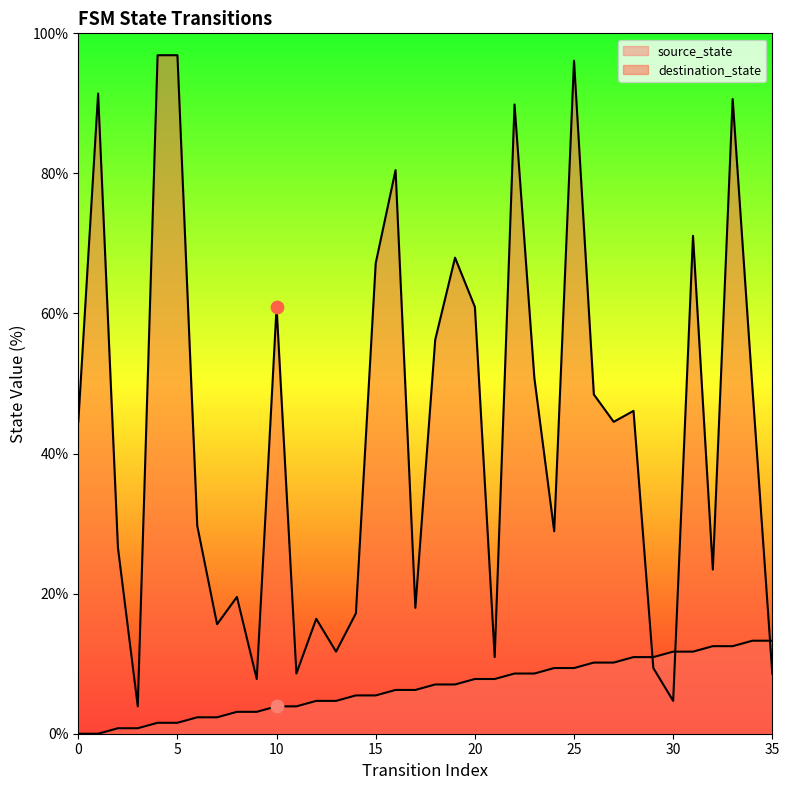

Which series contains the lowest Y value?

source_state